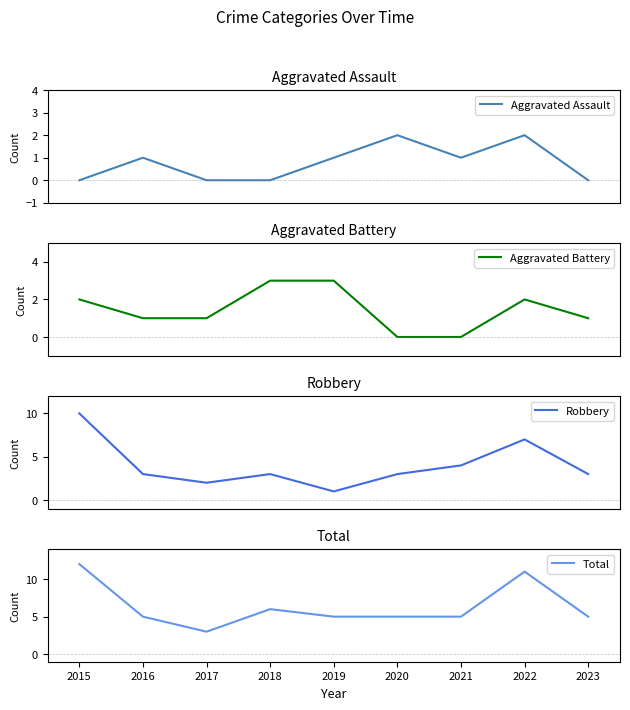

How many interior local peaks does the Total series have?

2